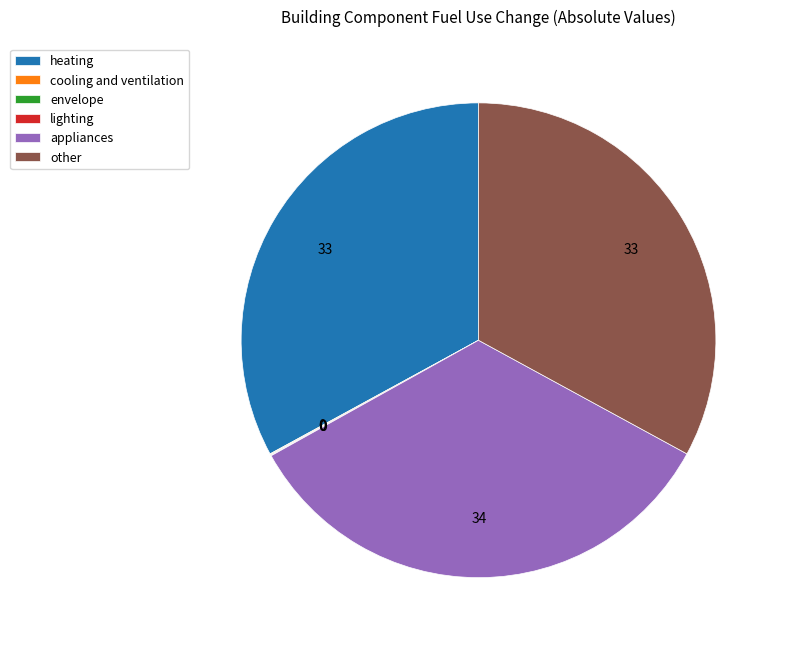

True or false: appliances accounts for 41% of the total.

False